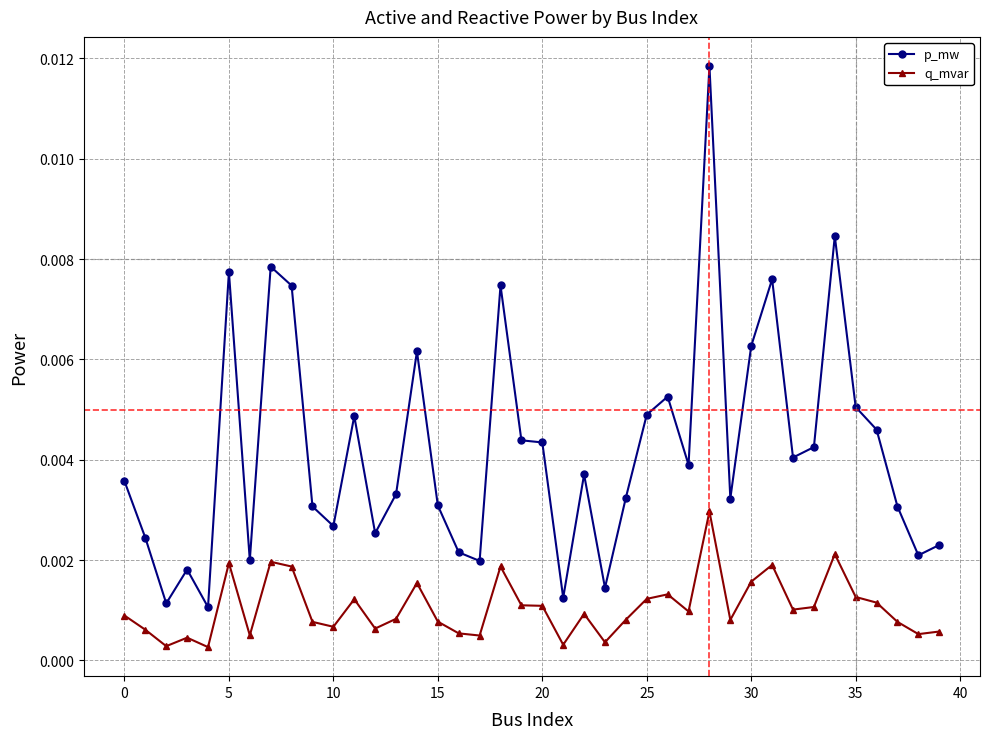

Which series has the largest total across all categories?

p_mw